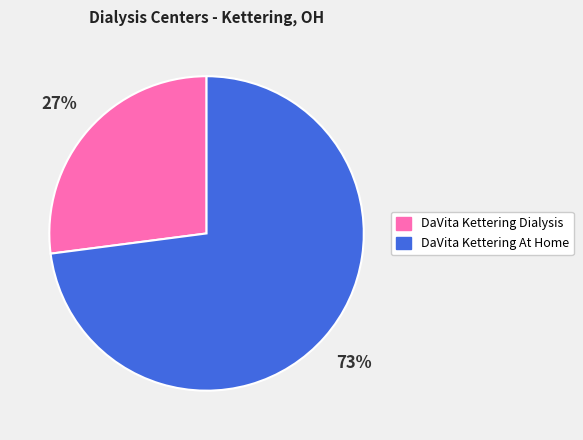

Combined, do DaVita Kettering Dialysis and DaVita Kettering At Home account for over 50%?

Yes